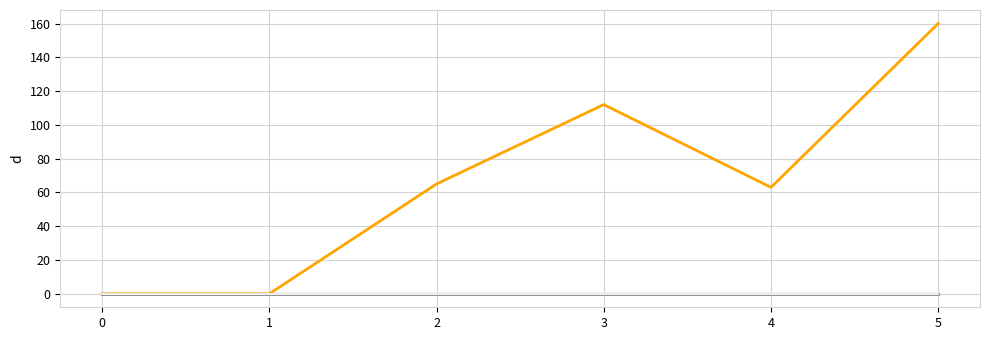

Does the chart display data point markers on the line(s)?

No